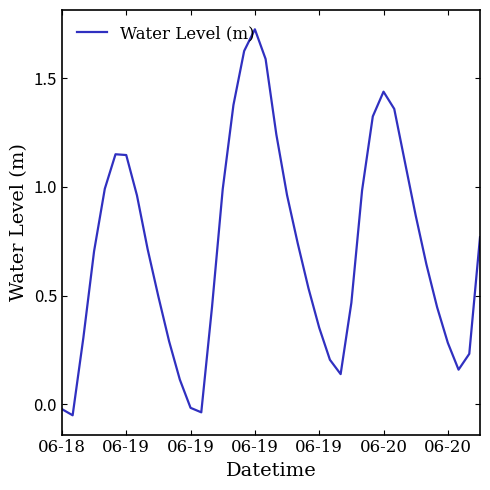

What is the difference between the maximum and minimum values?

1.8